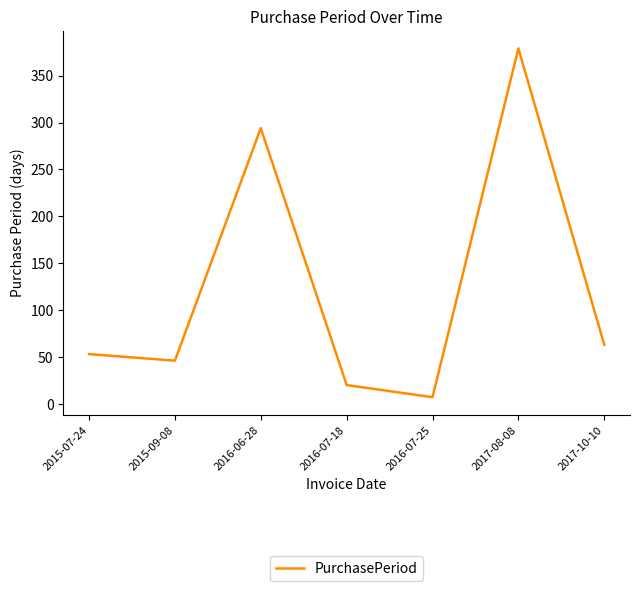

What is the difference between the maximum and minimum values?

372